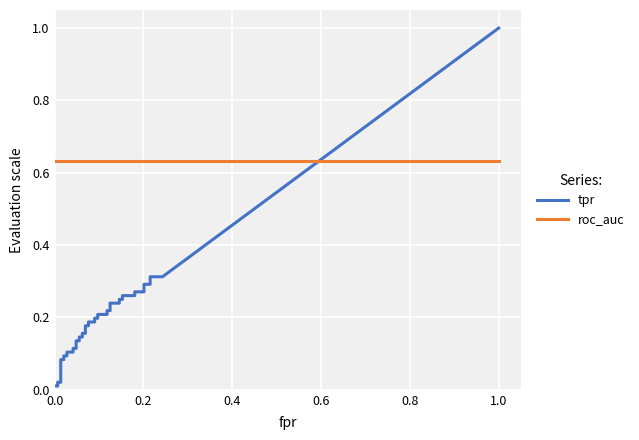

What is the label of the 28th point from the left?

27